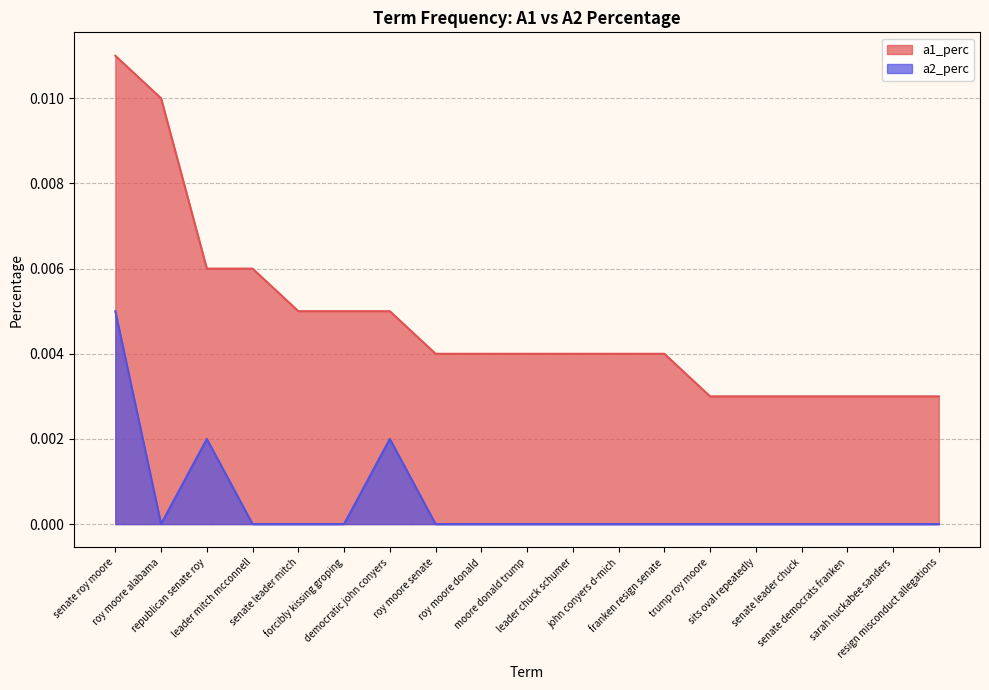

Where is the first local maximum for a2_perc?

republican senate roy